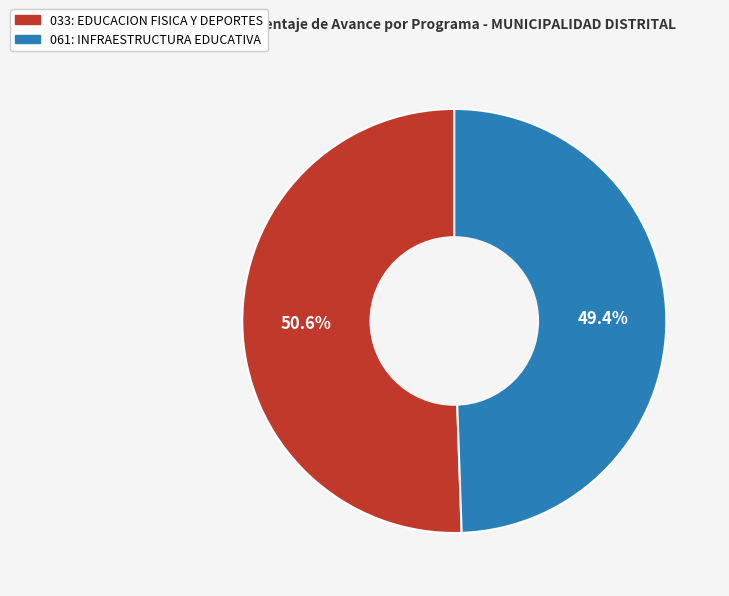

What is the largest slice in the pie chart?

033: EDUCACION FISICA Y DEPORTES